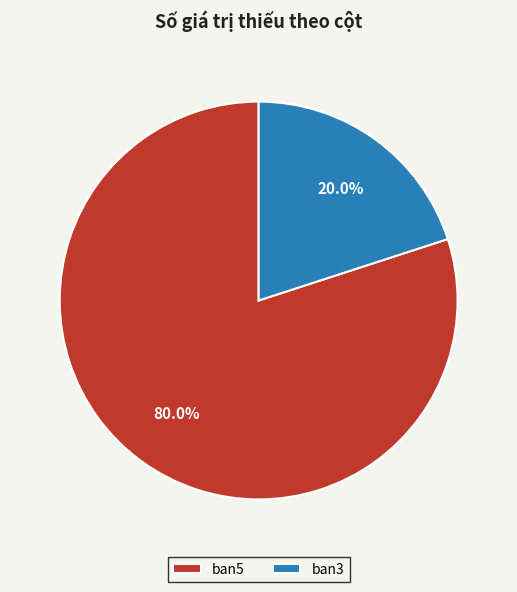

How many segments does this pie chart have?

2